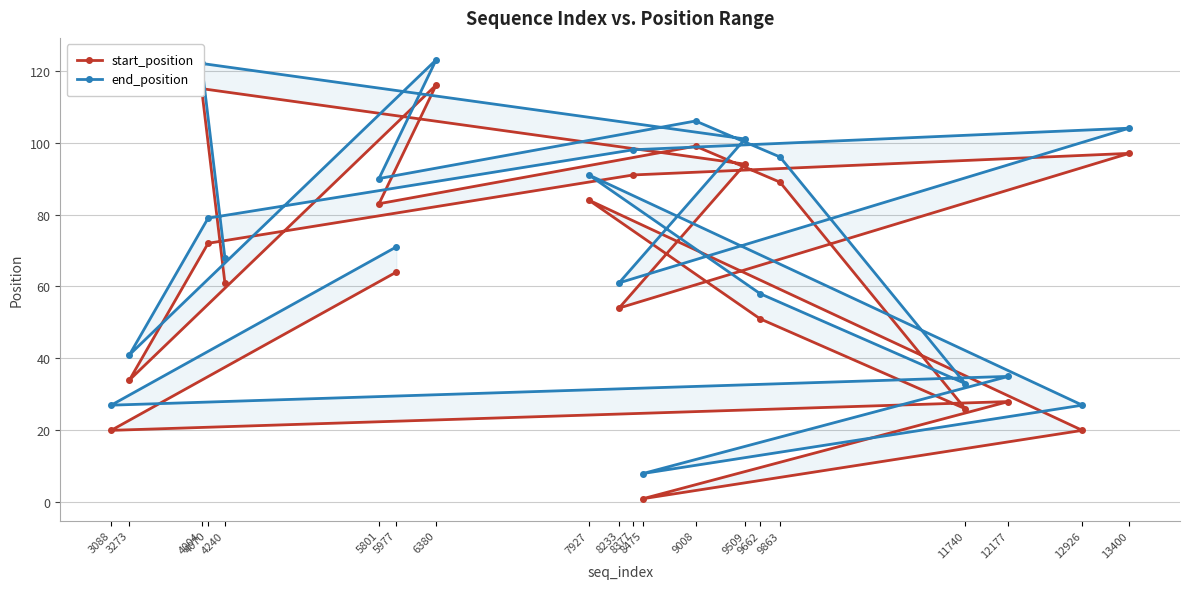

Reading right to left, extract all data points from this chart.

start_position: 4240=61	4004=115	9509=94	8233=54	13400=97	8377=91	4070=72	3273=34	6380=116	5801=83	9008=99	9863=89	11740=26	9662=51	7927=84	12926=20	8475=1	12177=28	3088=20	5977=64
end_position: 4240=68	4004=122	9509=101	8233=61	13400=104	8377=98	4070=79	3273=41	6380=123	5801=90	9008=106	9863=96	11740=33	9662=58	7927=91	12926=27	8475=8	12177=35	3088=27	5977=71